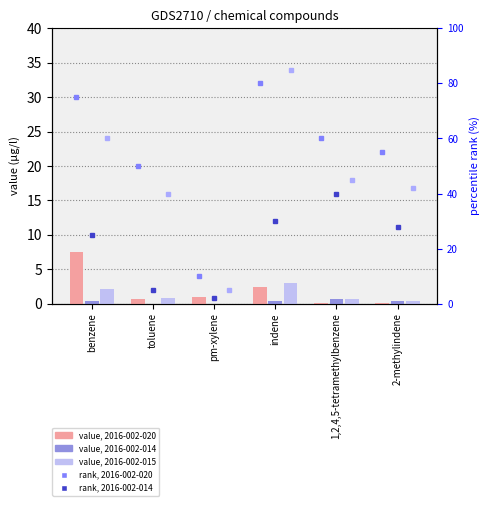

Rank the series by their average value, from highest to lowest.

2016-002-020, 2016-002-015, 2016-002-014